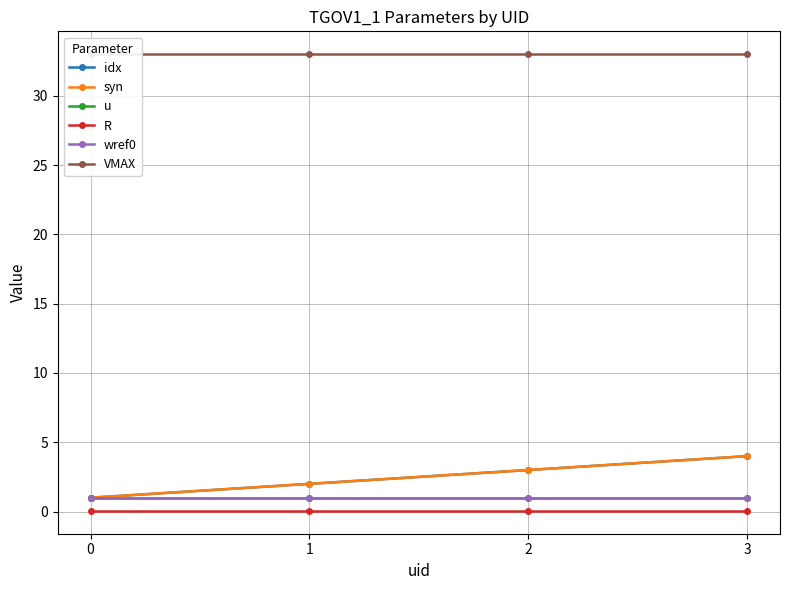

At 2, list the series in order from largest to smallest.

VMAX, idx, syn, u, wref0, R